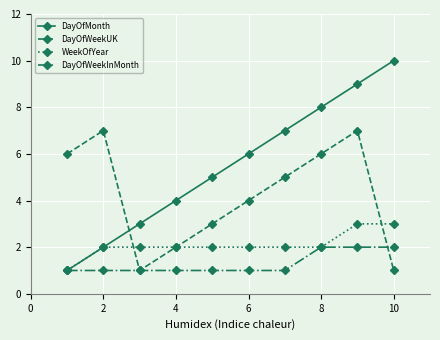

Reading left to right, extract all data points from this chart.

DayOfMonth: 1	2	3	4	5	6	7	8	9	10
DayOfWeekUK: 6	7	1	2	3	4	5	6	7	1
WeekOfYear: 1	2	2	2	2	2	2	2	3	3
DayOfWeekInMonth: 1	1	1	1	1	1	1	2	2	2